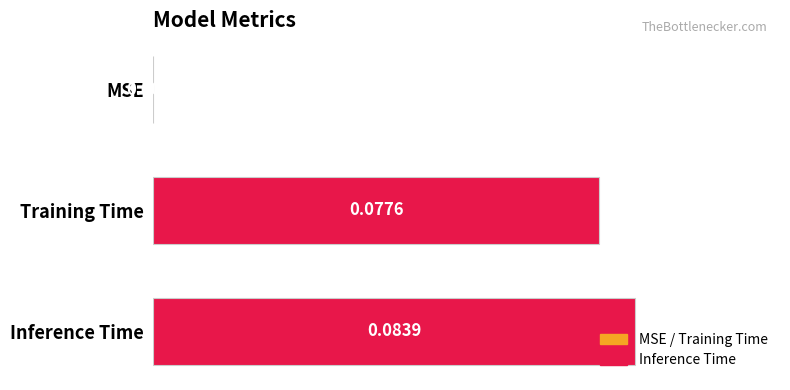

Which category has the highest value across all series?

Inference Time